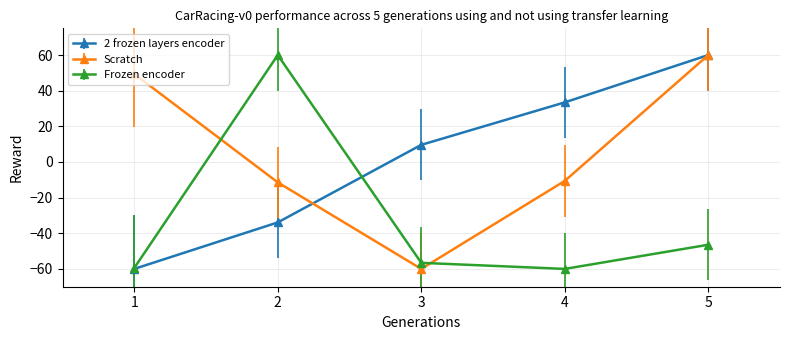

How many intersections are there between Scratch and Frozen encoder?

2